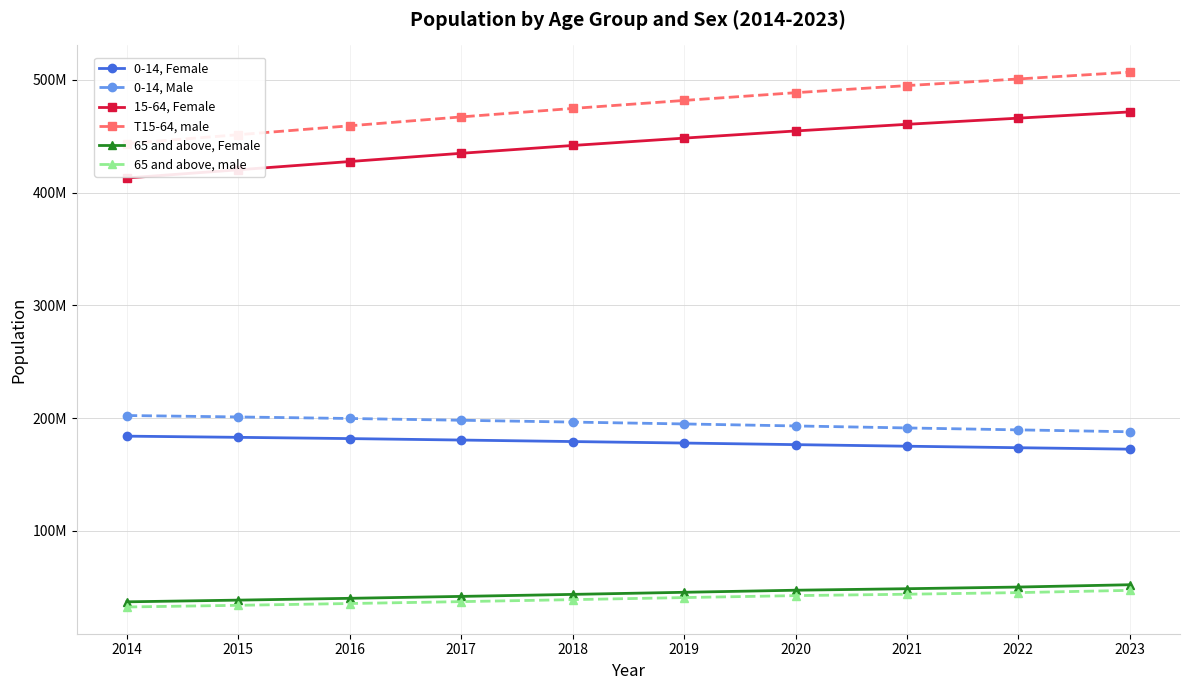

True or false: 0-14, Male has more than 2 interior local peaks.

False